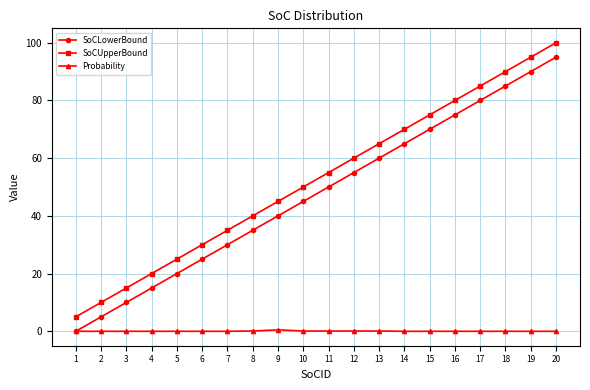

True or false: SoCUpperBound and Probability cross at least once.

False